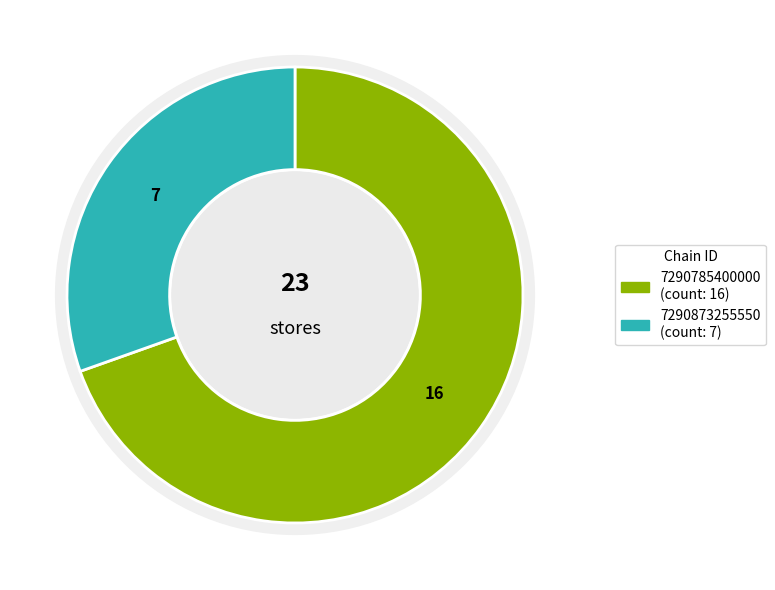

To the nearest percent, what is the average slice percentage?

50%